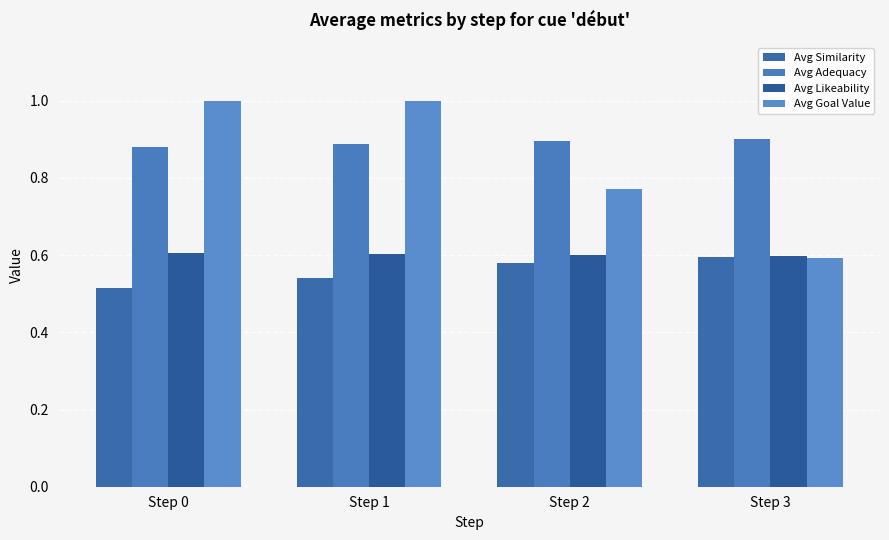

What is the difference between the Avg Goal Value values at Step 1 and Step 3?

0.4